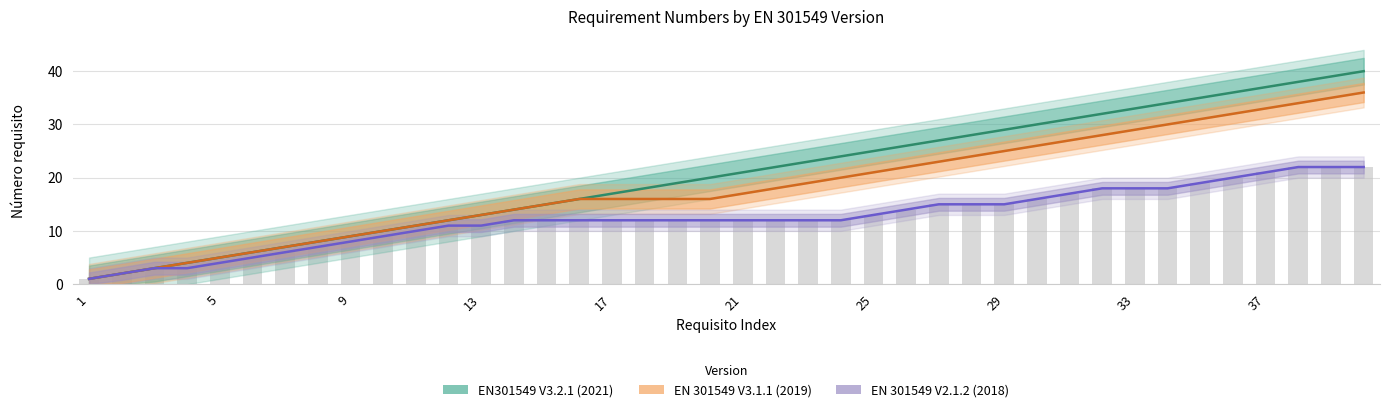

The EN301549 V3.2.1 (2021) series shows 10 at 33. True or false?

False